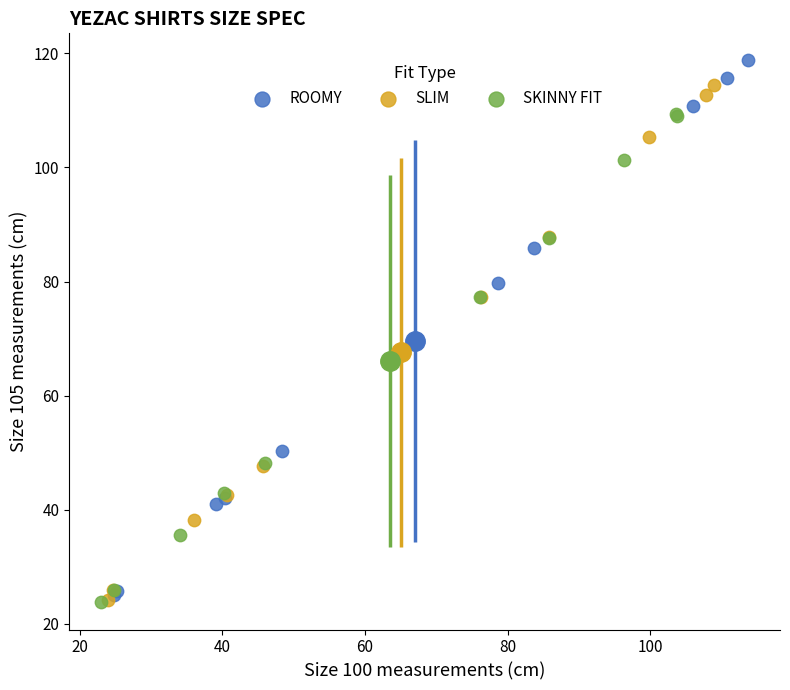

Which series has the widest spread of Y values?

ROOMY